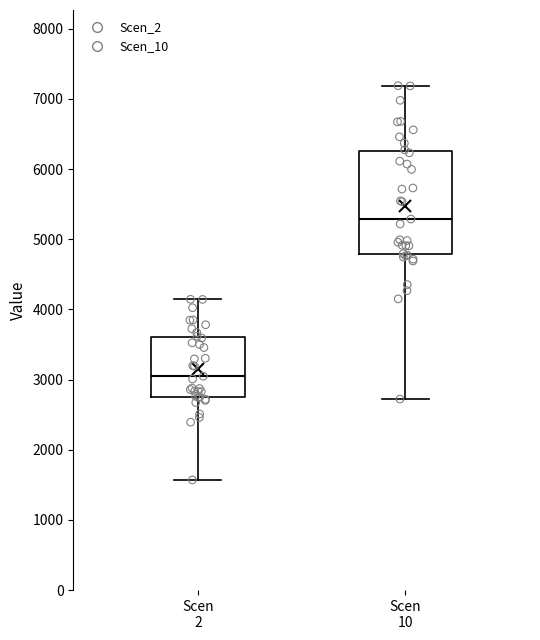

Reading left to right, read every box against the y-axis: the position of its median line, the range the box covers, and the ends of its whiskers. The values are not printed on the chart, so give them approximately, as read against the axis.

Scen 2: median 3000, box 2800 to 3600, whiskers 1600 to 4100
Scen 10: median 5300, box 4800 to 6300, whiskers 2700 to 7200